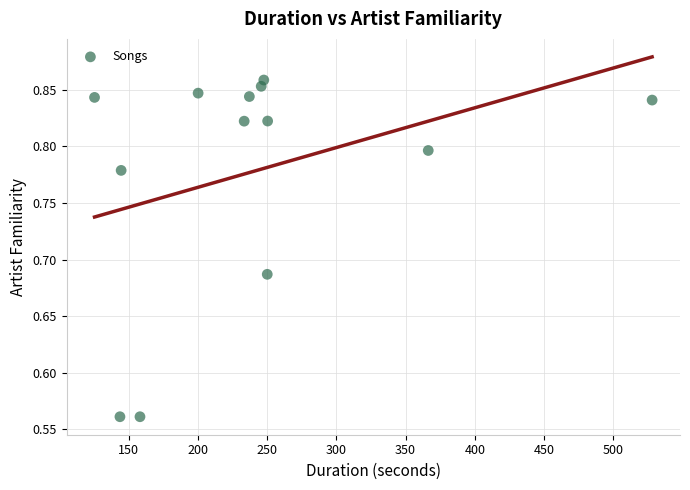

What is the range of X values (max minus min)?

402.9